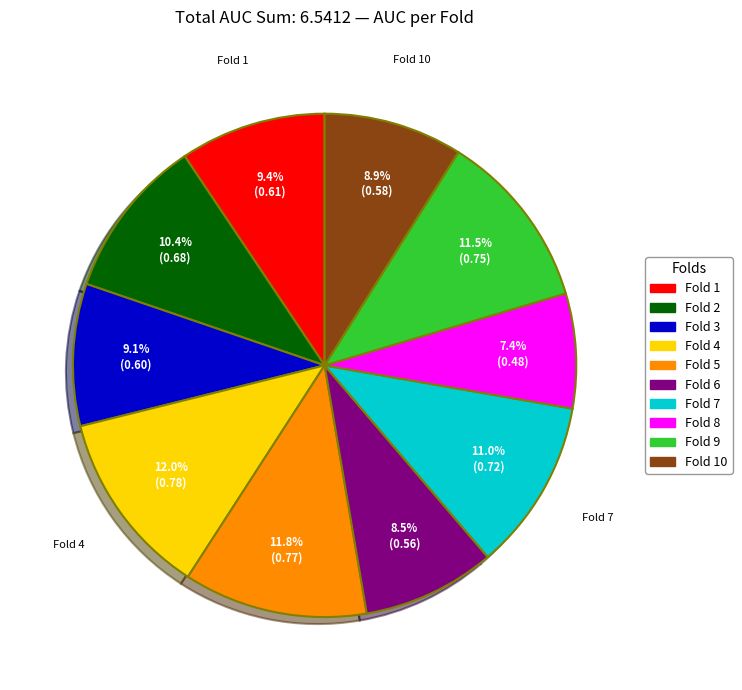

Is there any slice that represents more than half of the pie?

No